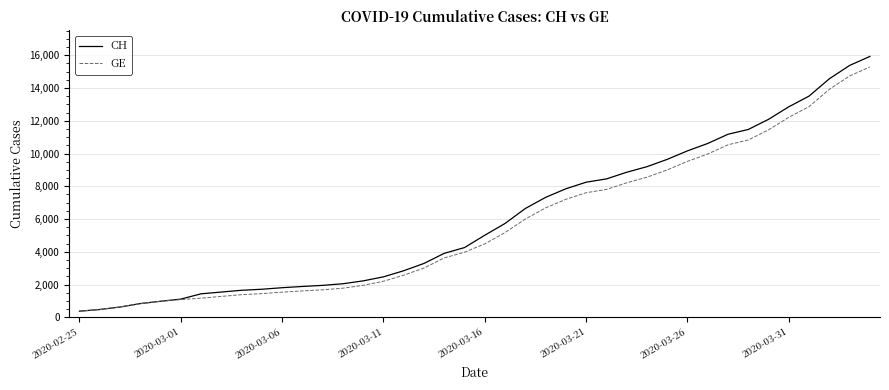

Does the chart display data point markers on the line(s)?

No